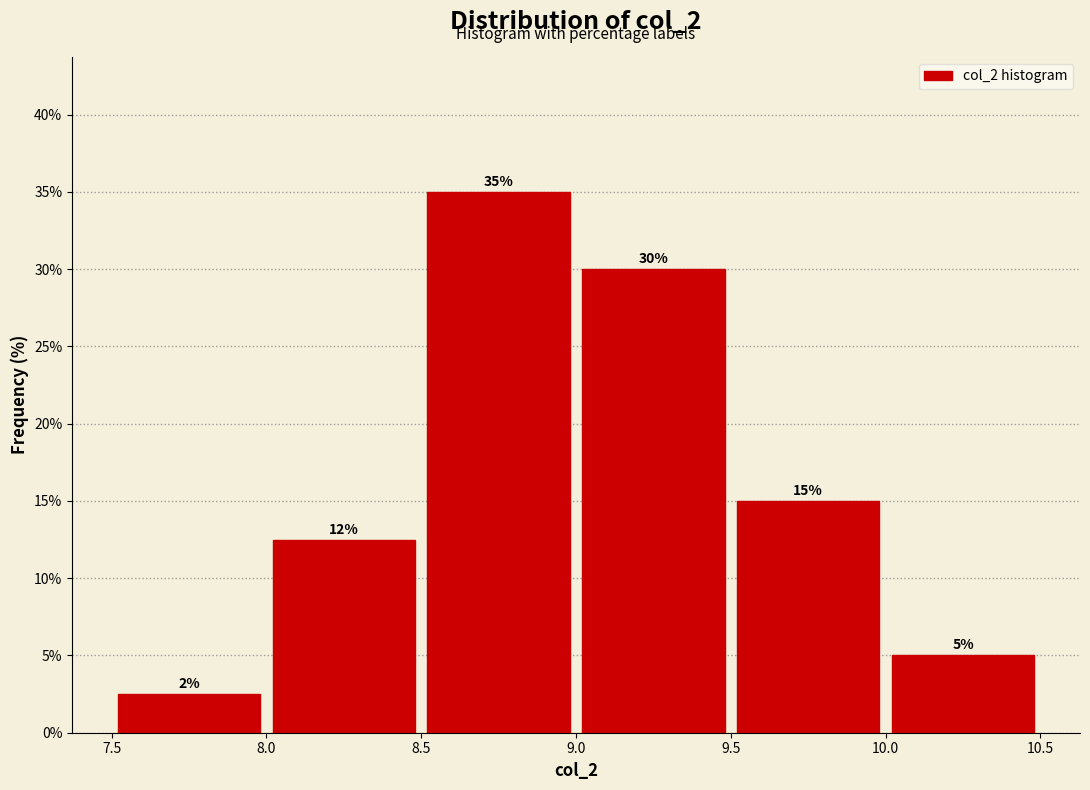

Which range on the x-axis has the tallest bar?

8.5 to 9.0